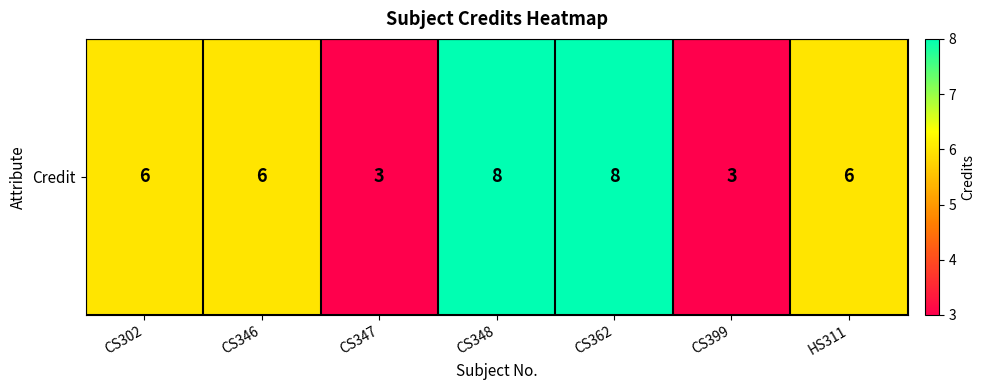

Reading right to left, transcribe all the data shown in this chart.

HS311=6	CS399=3	CS362=8	CS348=8	CS347=3	CS346=6	CS302=6